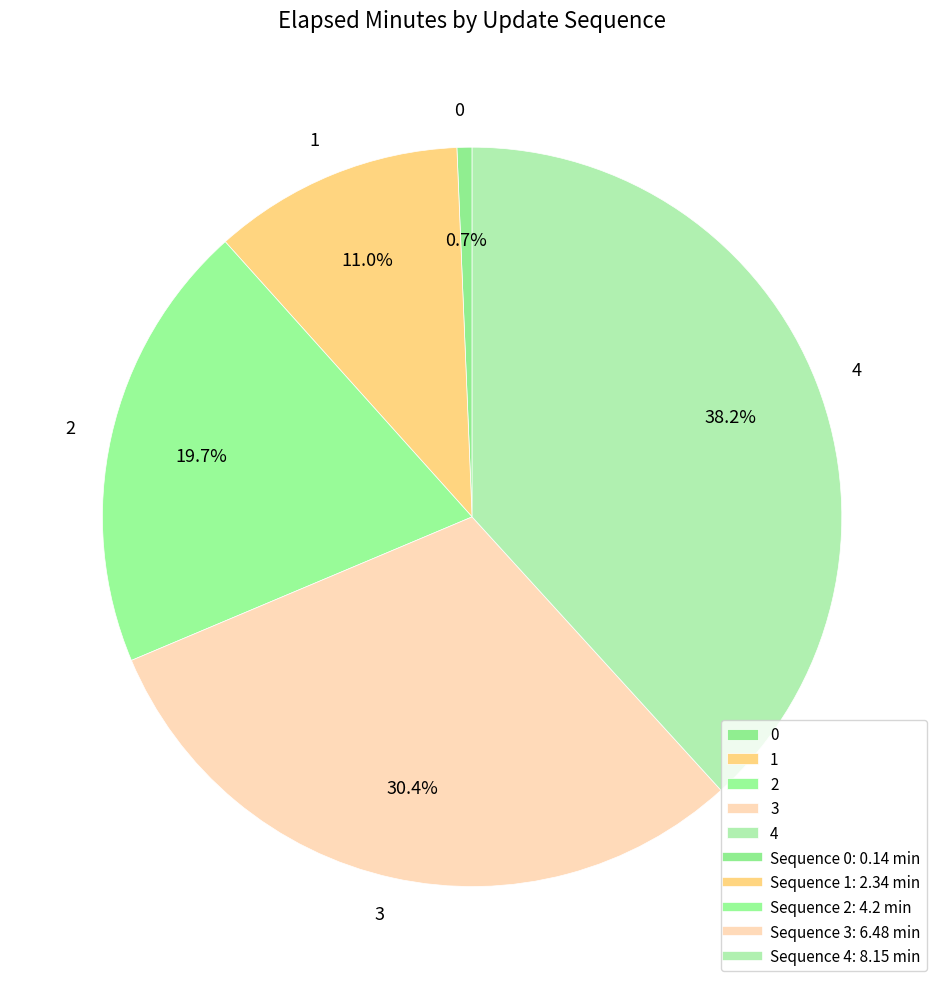

Is 0 the majority of the pie?

No